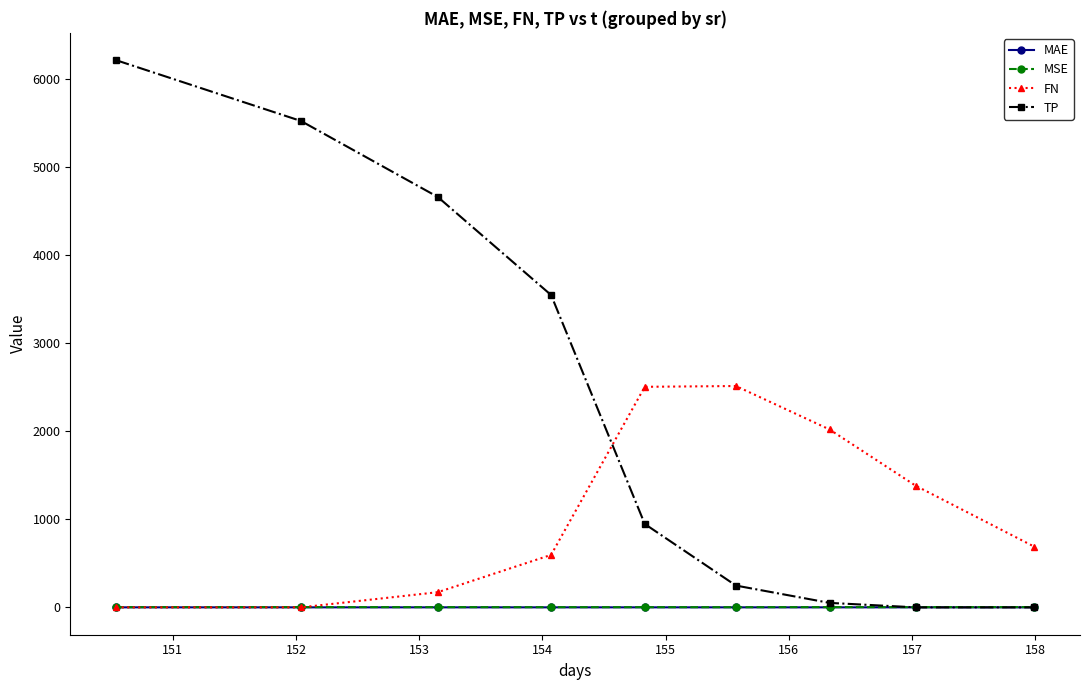

What is the average value of the TP series?

2353.5